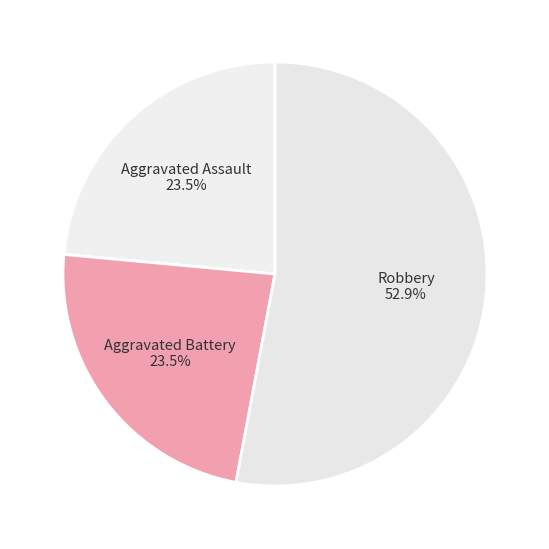

What percentage is NOT represented by Aggravated Battery?

76.5%